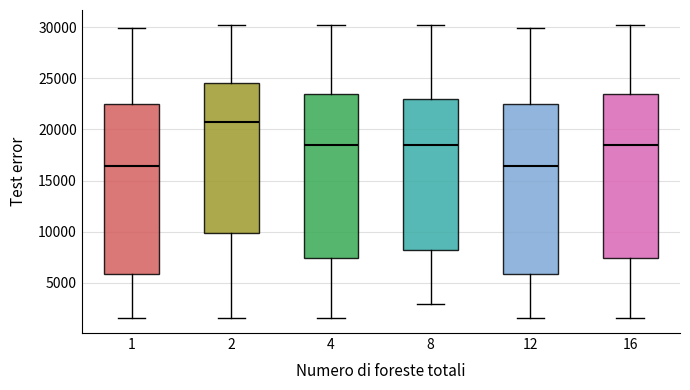

Reading left to right, transcribe this box plot: for each box, give where its median line is, the range the box spans, and where its two whiskers end, as read against the y-axis. The values are not printed on the chart, so give them approximately, as read against the axis.

1: median 16500, box 6000 to 22500, whiskers 1500 to 30000
2: median 20500, box 10000 to 24500, whiskers 1500 to 30000
4: median 18500, box 7500 to 23500, whiskers 1500 to 30000
8: median 18500, box 8000 to 23000, whiskers 3000 to 30000
12: median 16500, box 6000 to 22500, whiskers 1500 to 30000
16: median 18500, box 7500 to 23500, whiskers 1500 to 30000